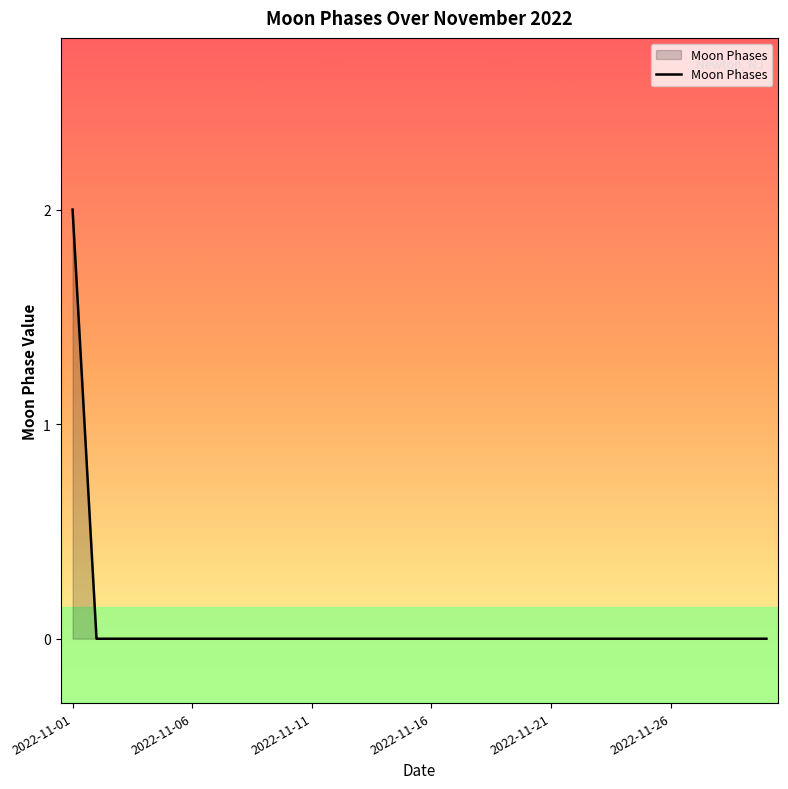

Reading right to left, extract all data points from this chart.

0	0	0	0	0	0	0	0	0	0	0	0	0	0	0	0	0	0	0	0	0	0	0	0	0	0	0	0	0	2